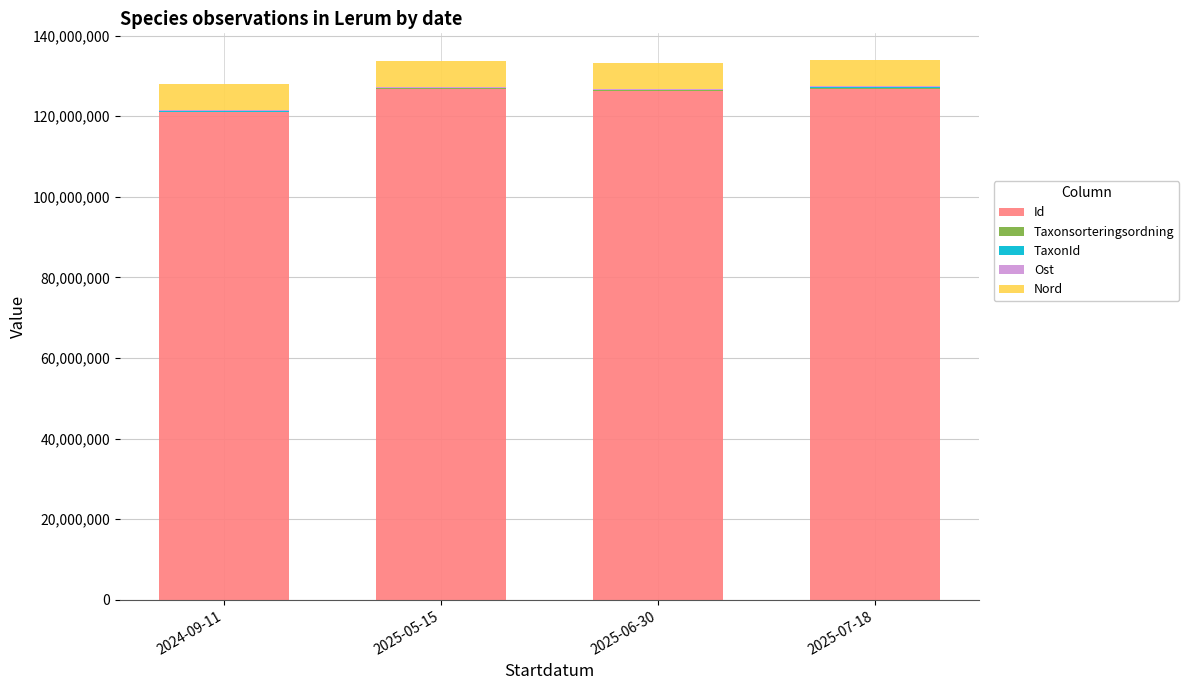

What is the highest value of the Id series?

126871867